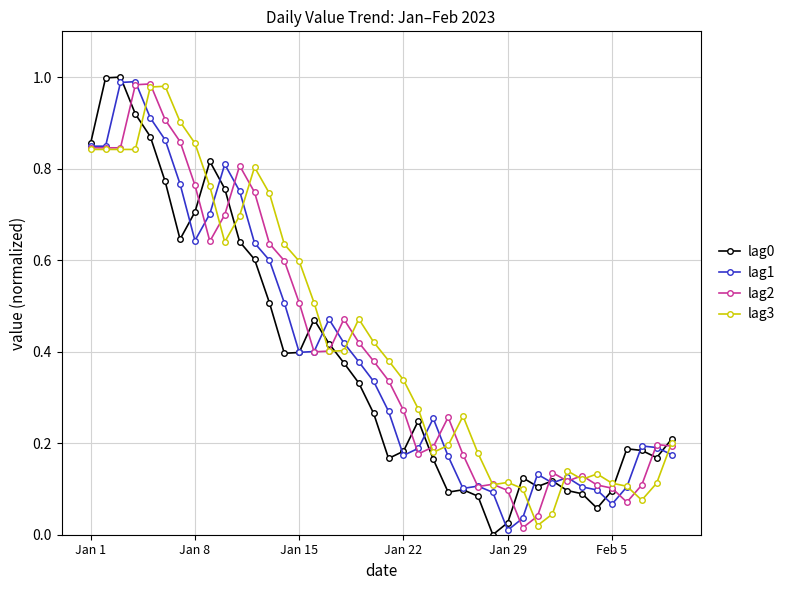

What is the sum of all lag0 values?

15.2